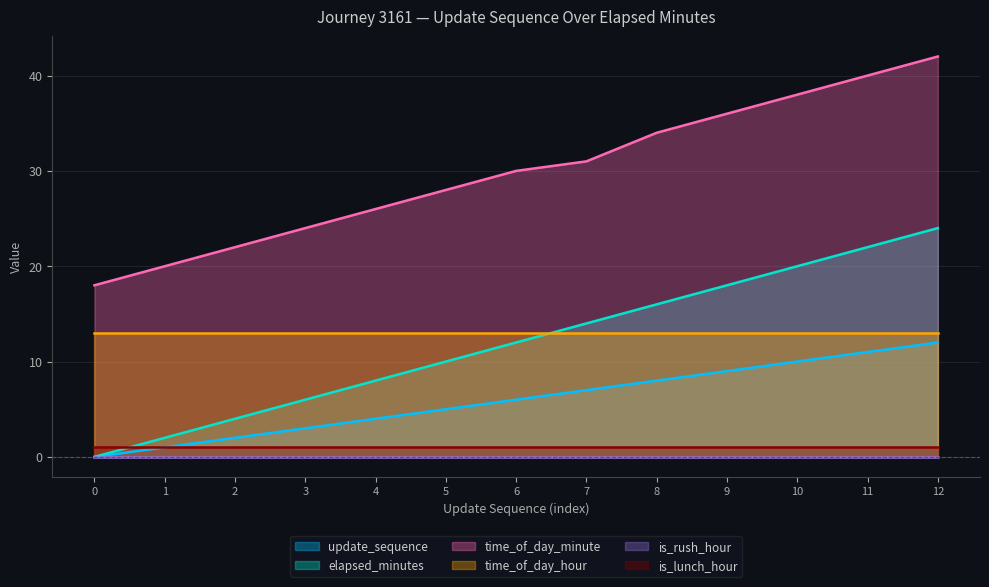

Which category has the highest value across all series?

12